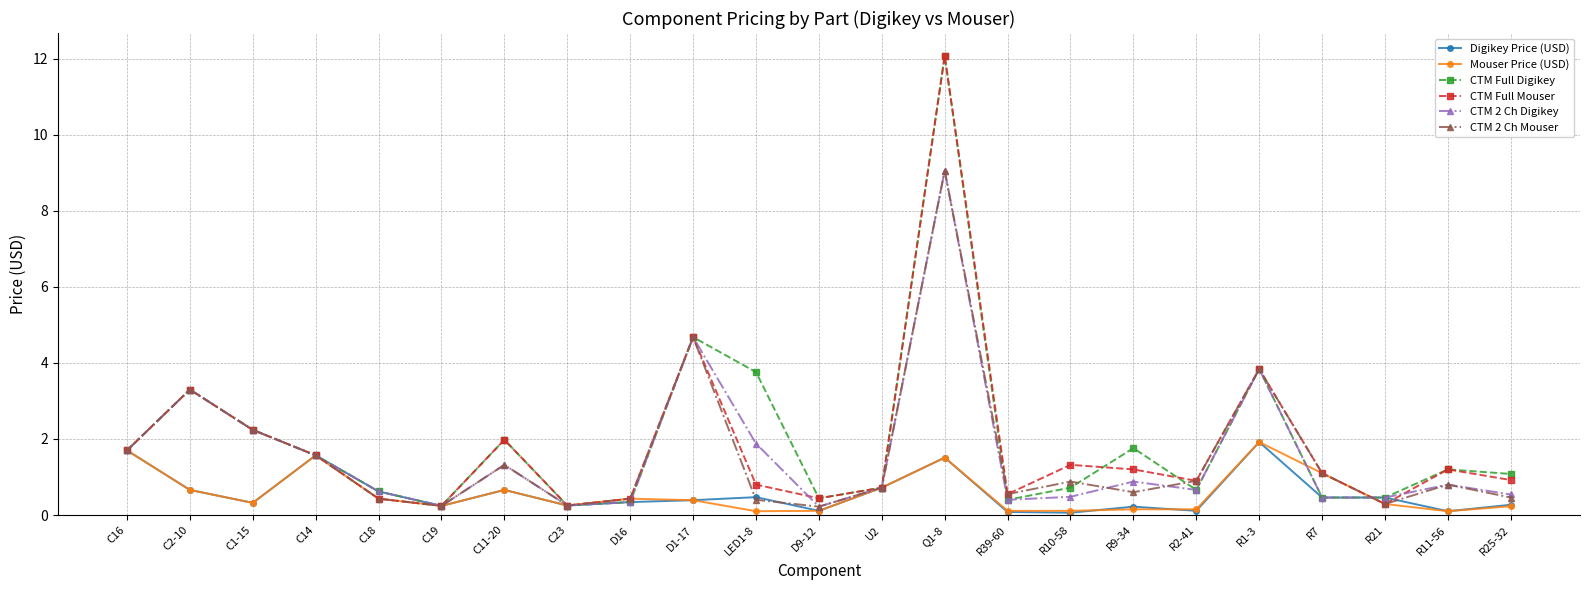

What is the label of the 18th point from the right?

C19